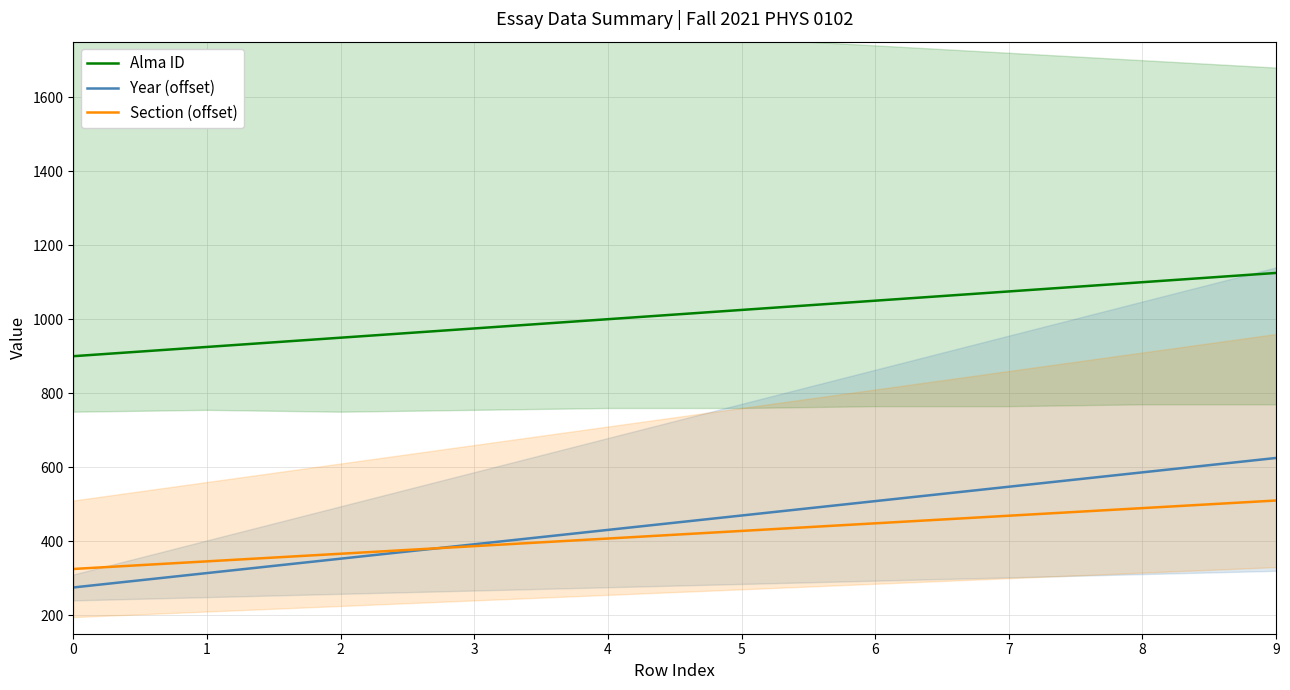

Which series has the largest range (max minus min)?

Year (offset)